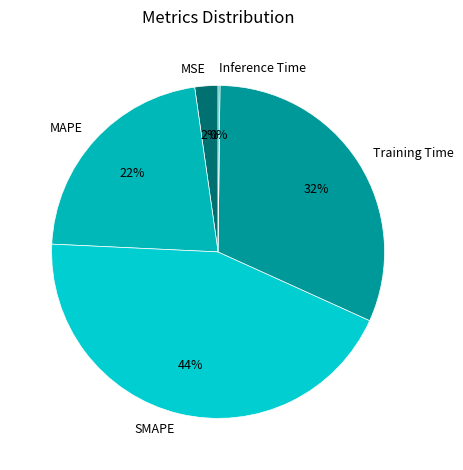

Which slice is the largest?

SMAPE